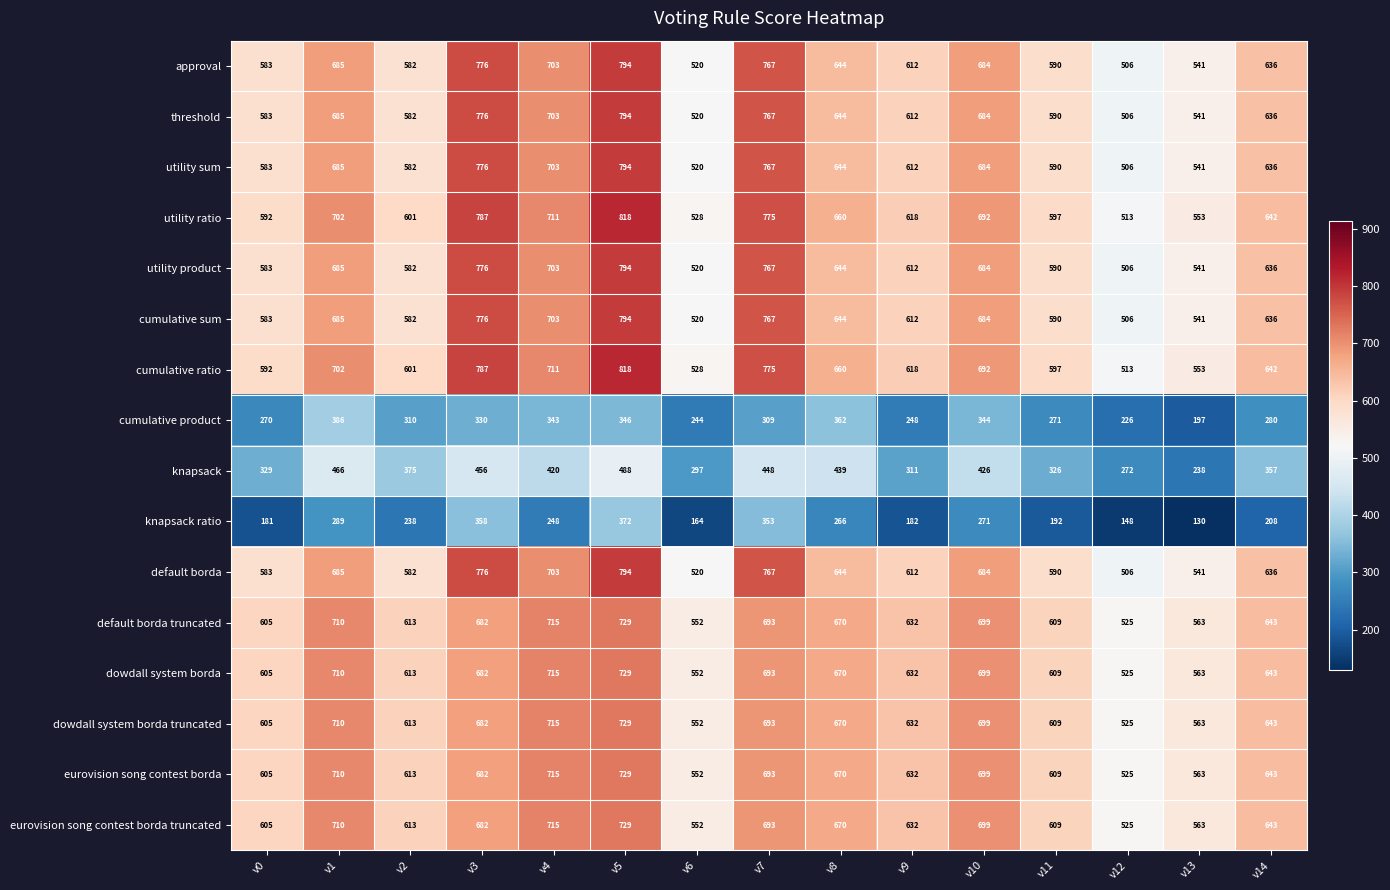

The default borda truncated series shows 364 at v12. True or false?

False